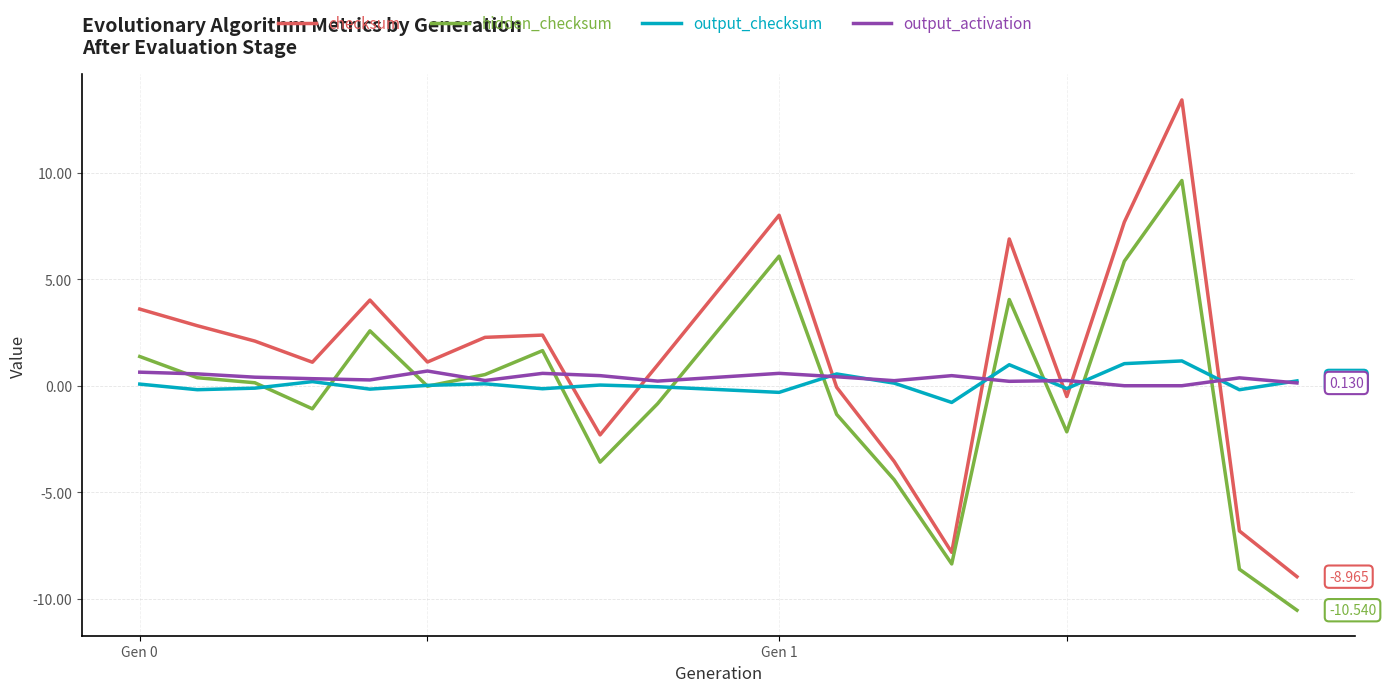

Which series has the widest spread of values?

checksum